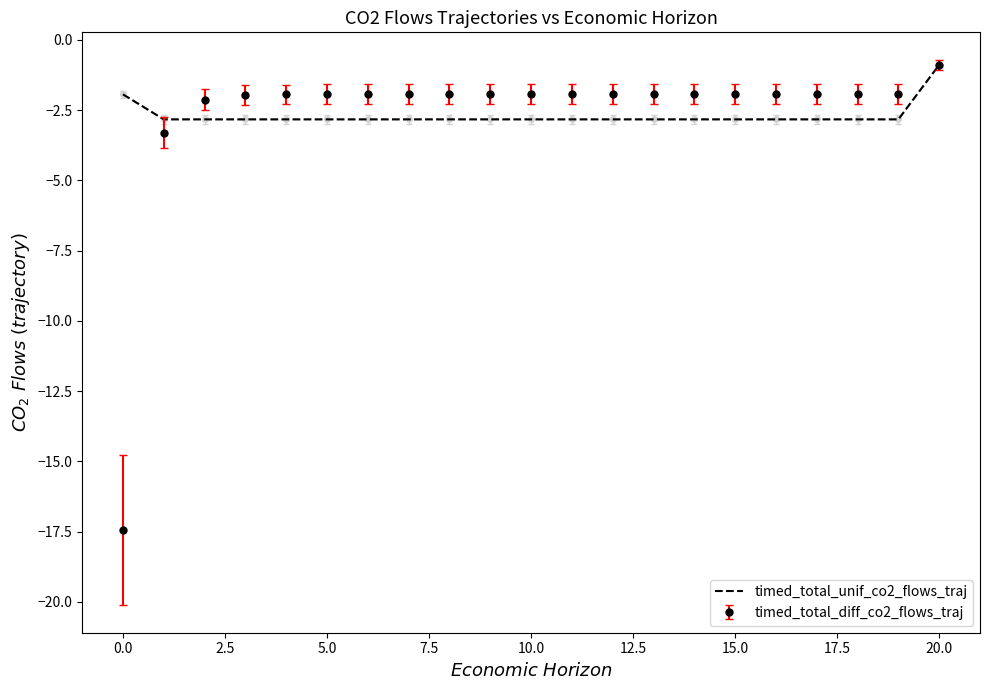

What is the minimum value shown in the chart?

-17.5